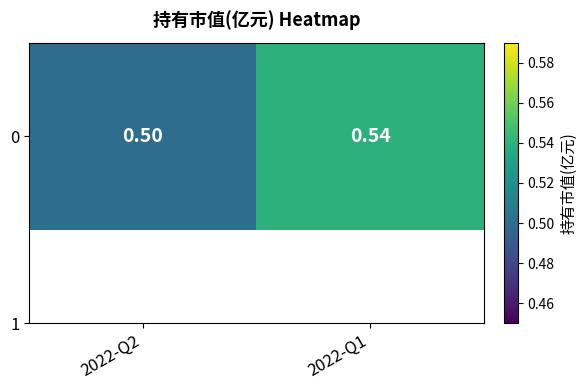

What is the smallest value displayed?

0.5